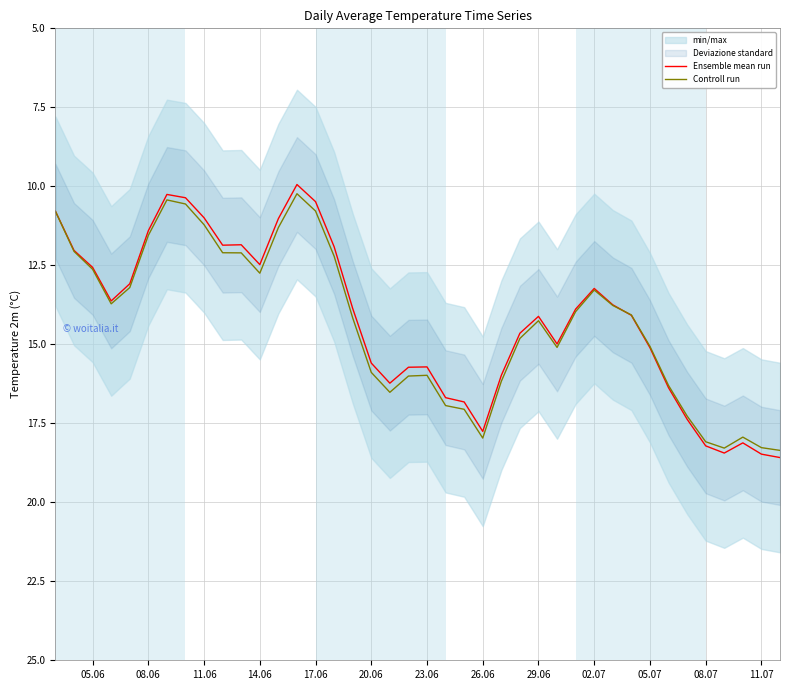

The value of Ensemble mean run at 05.07 is 15.1. True or false?

True